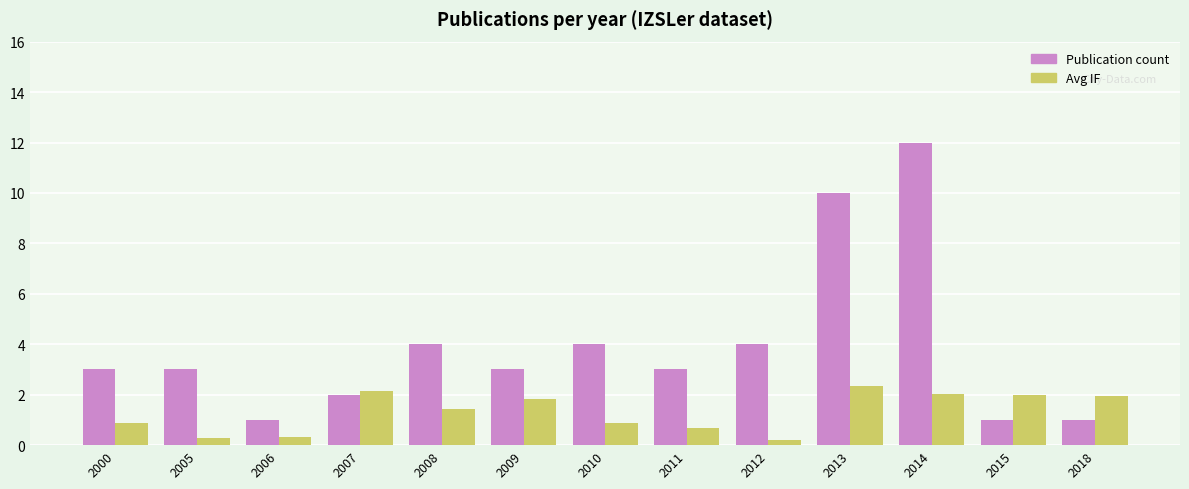

What value does the Publication count series have at 2011?

3.0